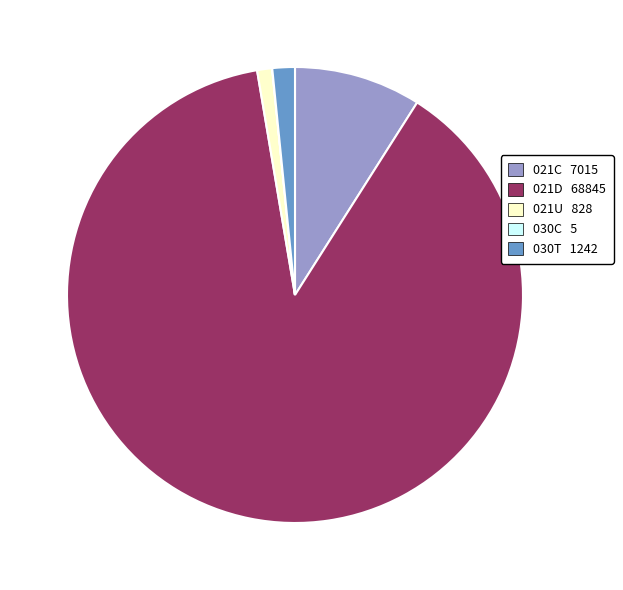

Is the sum of 021U and 021C greater than half?

No